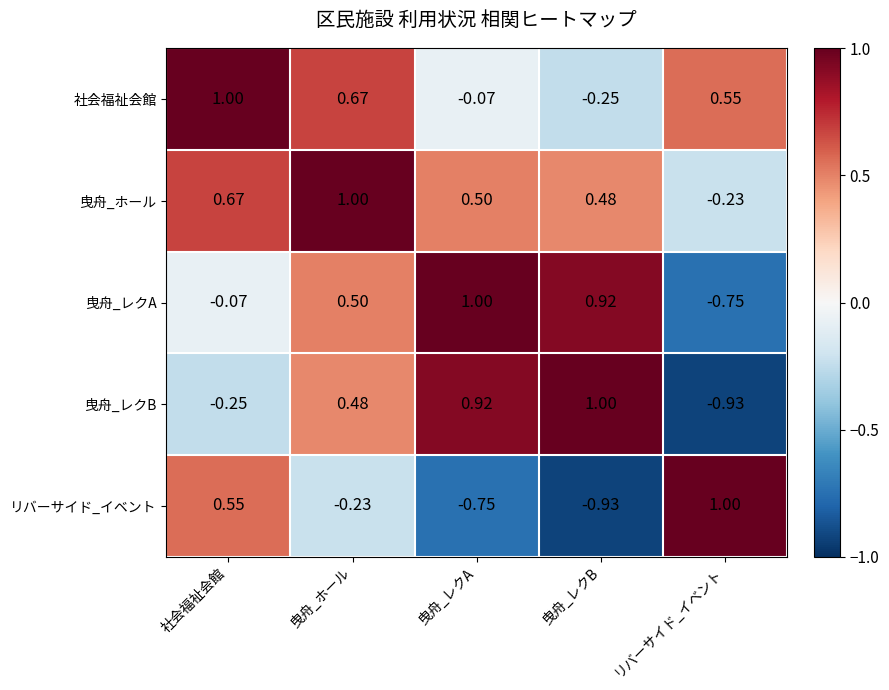

Rank the series at 社会福祉会館 from lowest to highest value.

曳舟_レクB, 曳舟_レクA, リバーサイド_イベント, 曳舟_ホール, 社会福祉会館